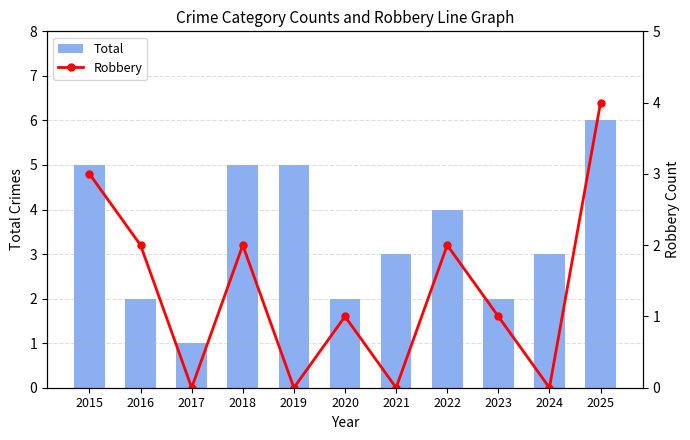

Rank the series at 2020 from lowest to highest value.

Robbery, Total